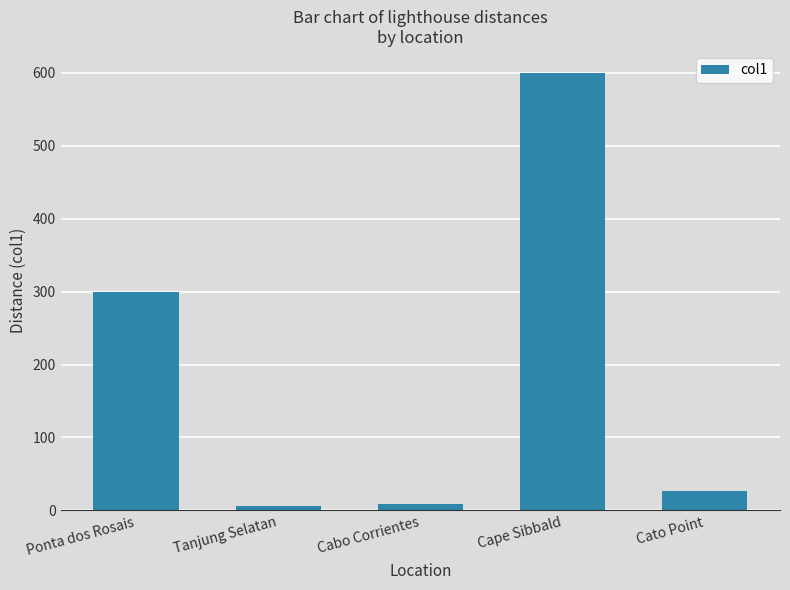

Between Cape Sibbald and Cato Point, which is larger?

Cape Sibbald